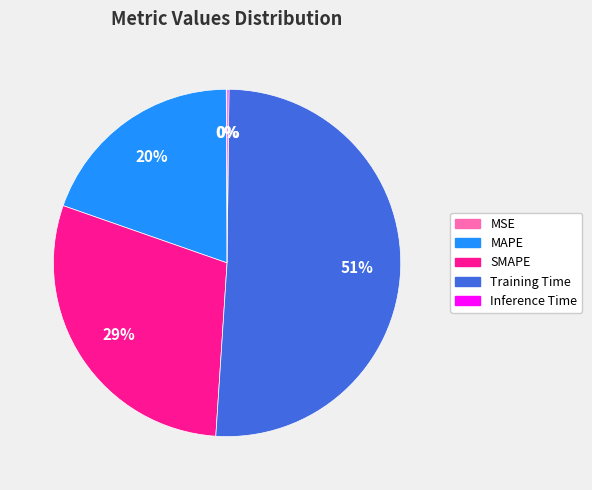

To the nearest percent, what percentage of the pie is SMAPE?

29%